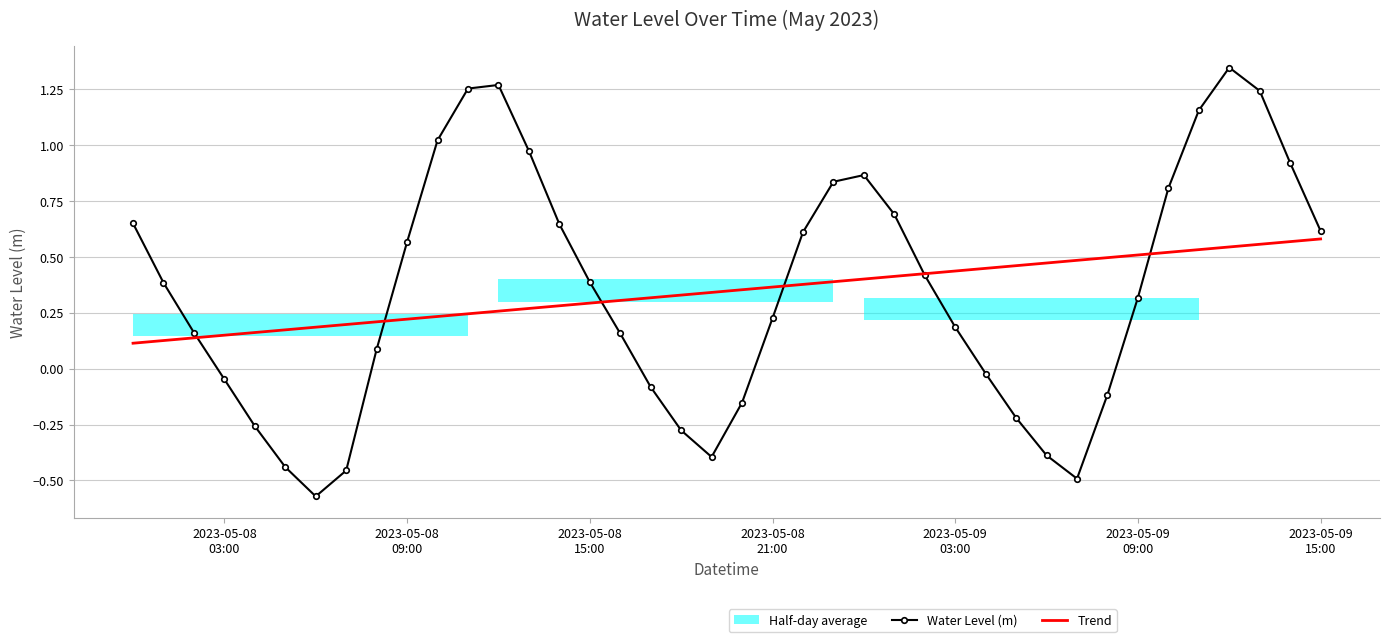

Which series has the largest total across all categories?

Water Level (m)